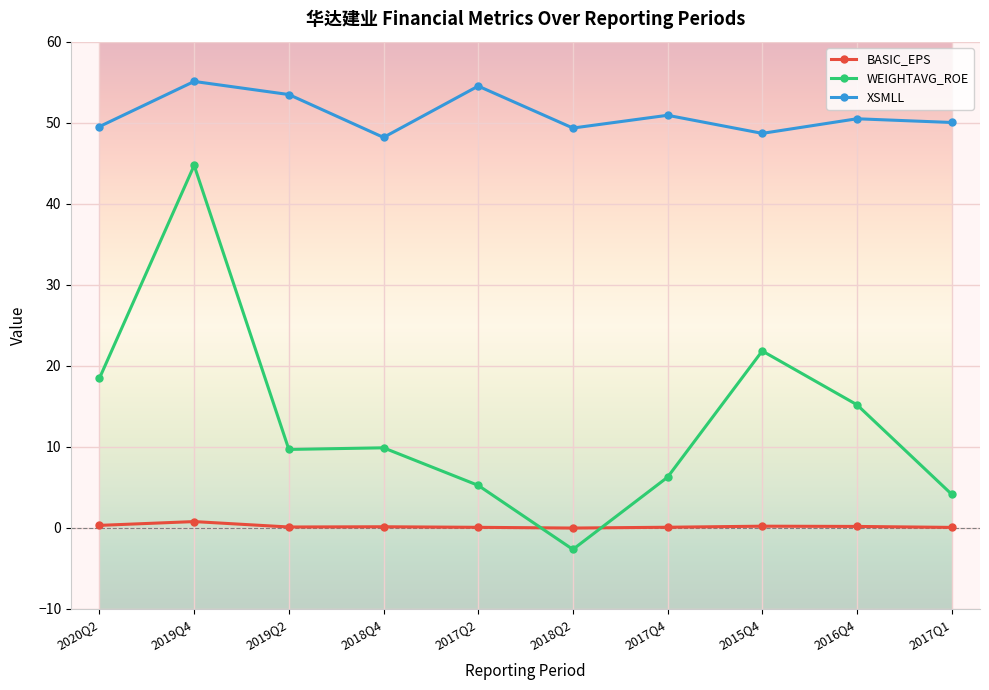

In XSMLL, how many points are lower than both neighbors (excluding endpoints)?

3